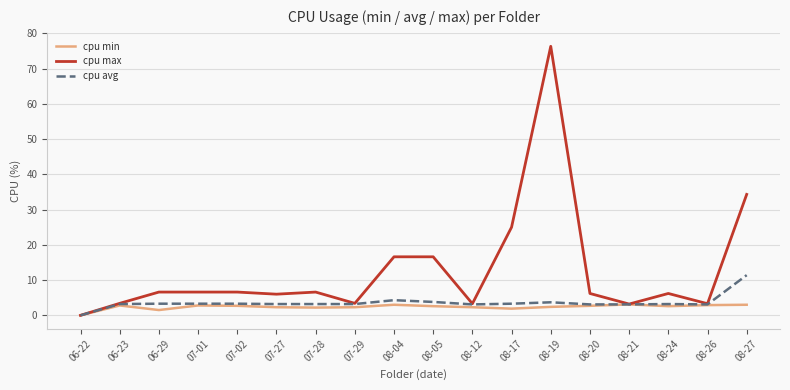

At which category is the sum across all series the highest?

08-19